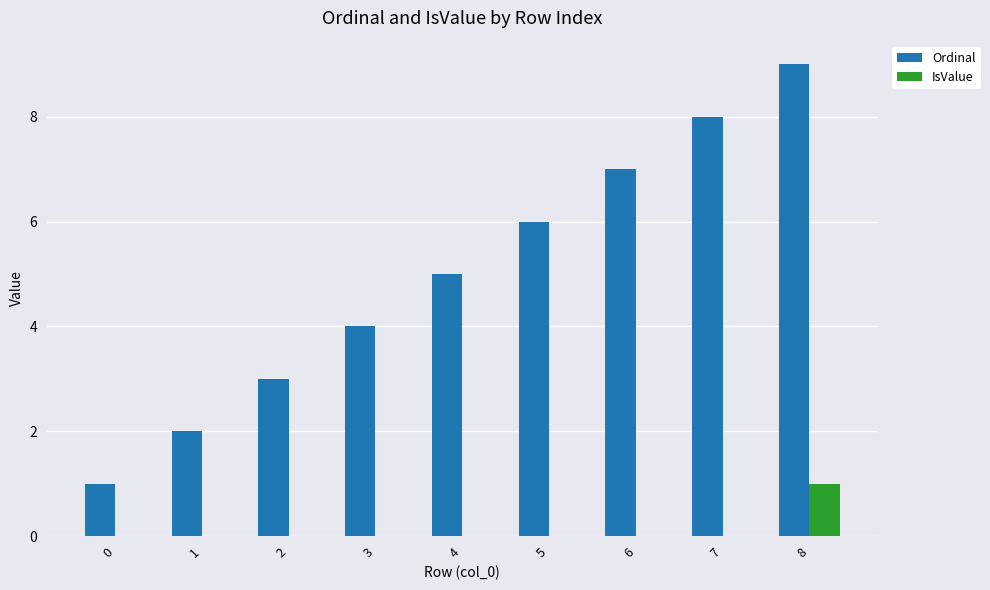

The Ordinal series shows 4 at 3. True or false?

True